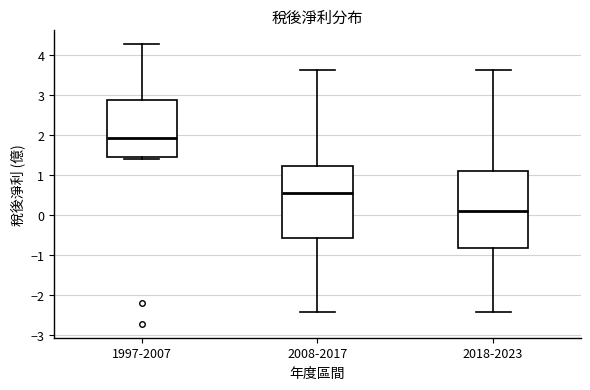

Reading left to right, read every box against the y-axis: the position of its median line, the range the box covers, and the ends of its whiskers. The values are not printed on the chart, so give them approximately, as read against the axis.

1997-2007: median 1.9, box 1.5 to 2.9, whiskers 1.4 to 4.3
2008-2017: median 0.5, box -0.6 to 1.2, whiskers -2.4 to 3.6
2018-2023: median 0.1, box -0.8 to 1.1, whiskers -2.4 to 3.6